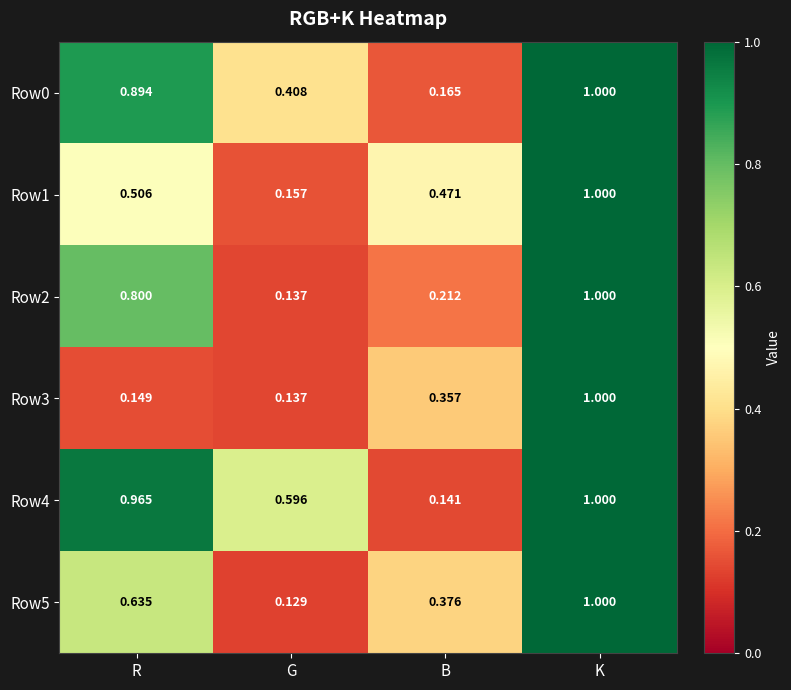

Is the value of Row3 at B greater than the value of Row1 at B?

No